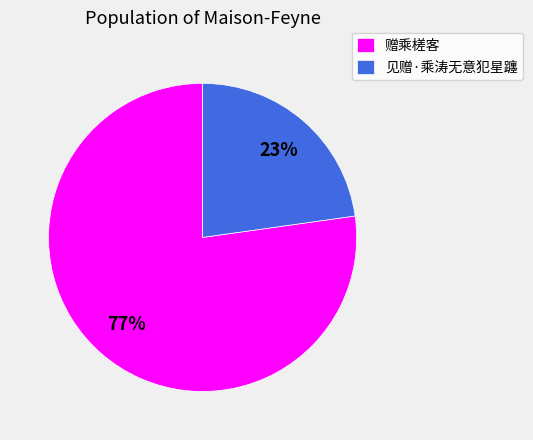

To the nearest percent, what is the difference between the largest and smallest slice percentages?

54%